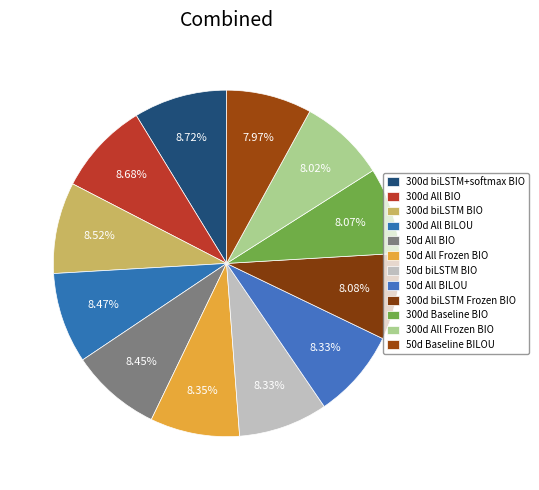

To the nearest percent, what is the difference between the largest and smallest slice percentages?

1%